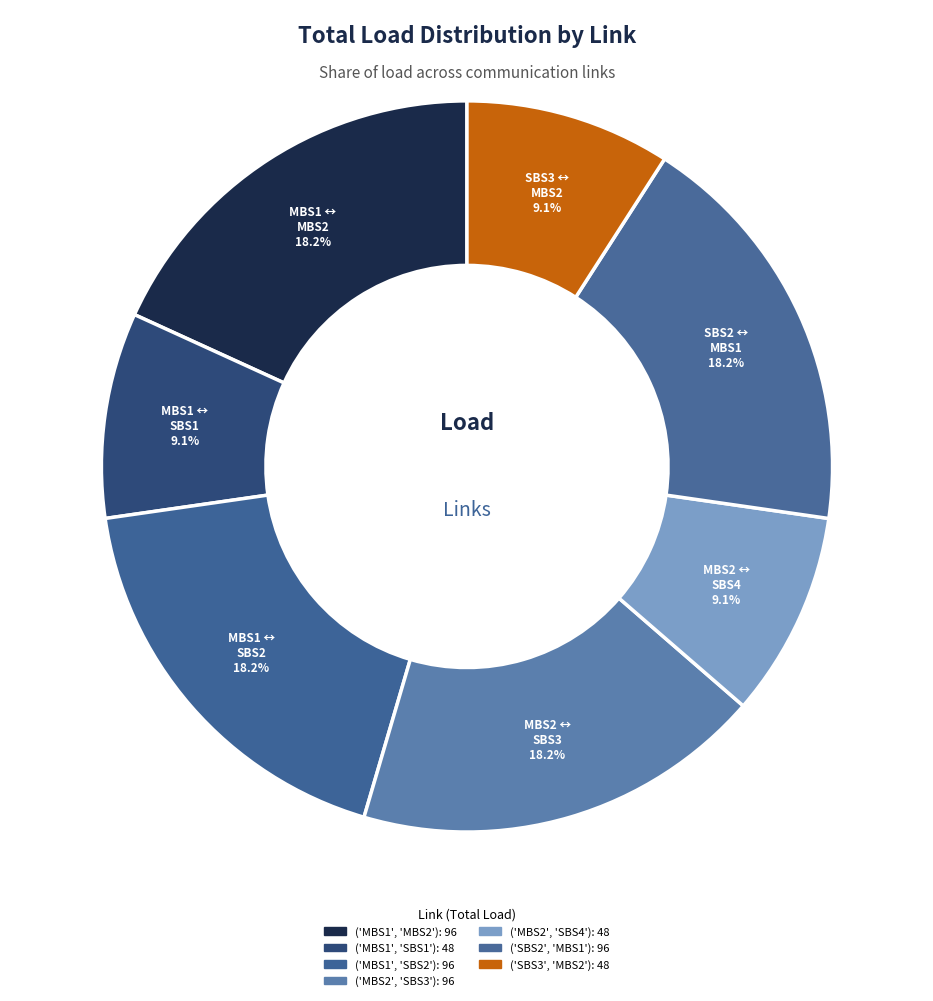

Which category has the smallest portion of the pie?

('MBS1', 'SBS1')